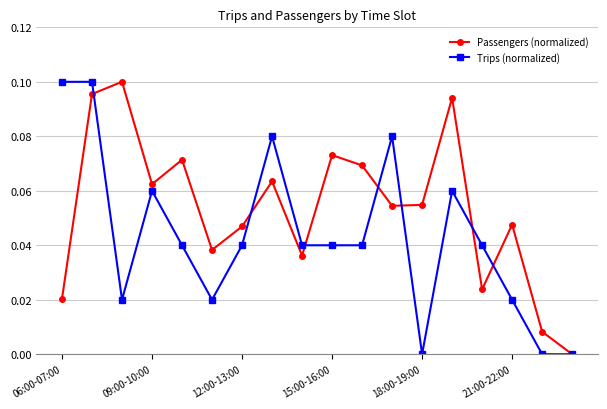

List the series in order of their overall mean, highest first.

Passengers (normalized), Trips (normalized)